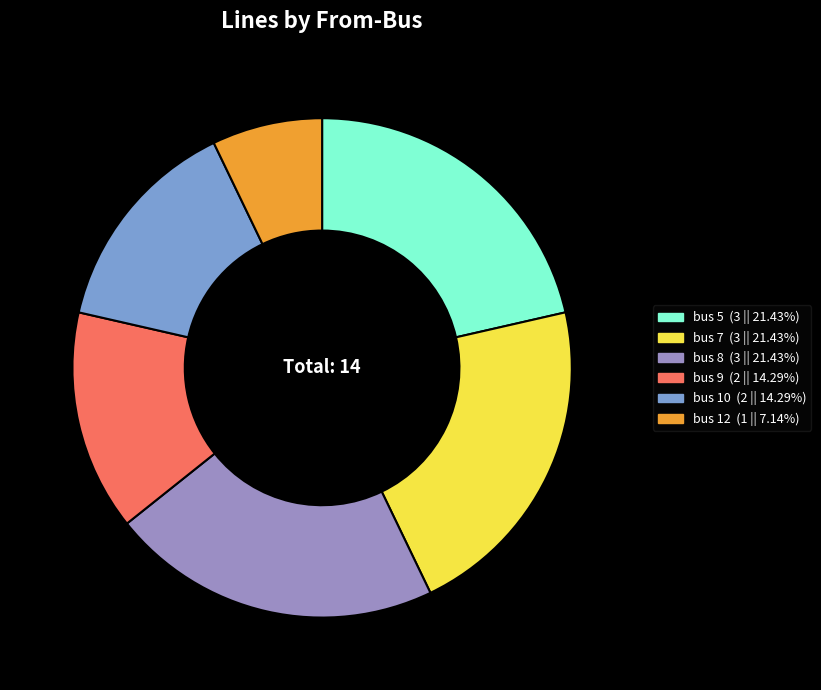

Count the number of slices in the pie.

6